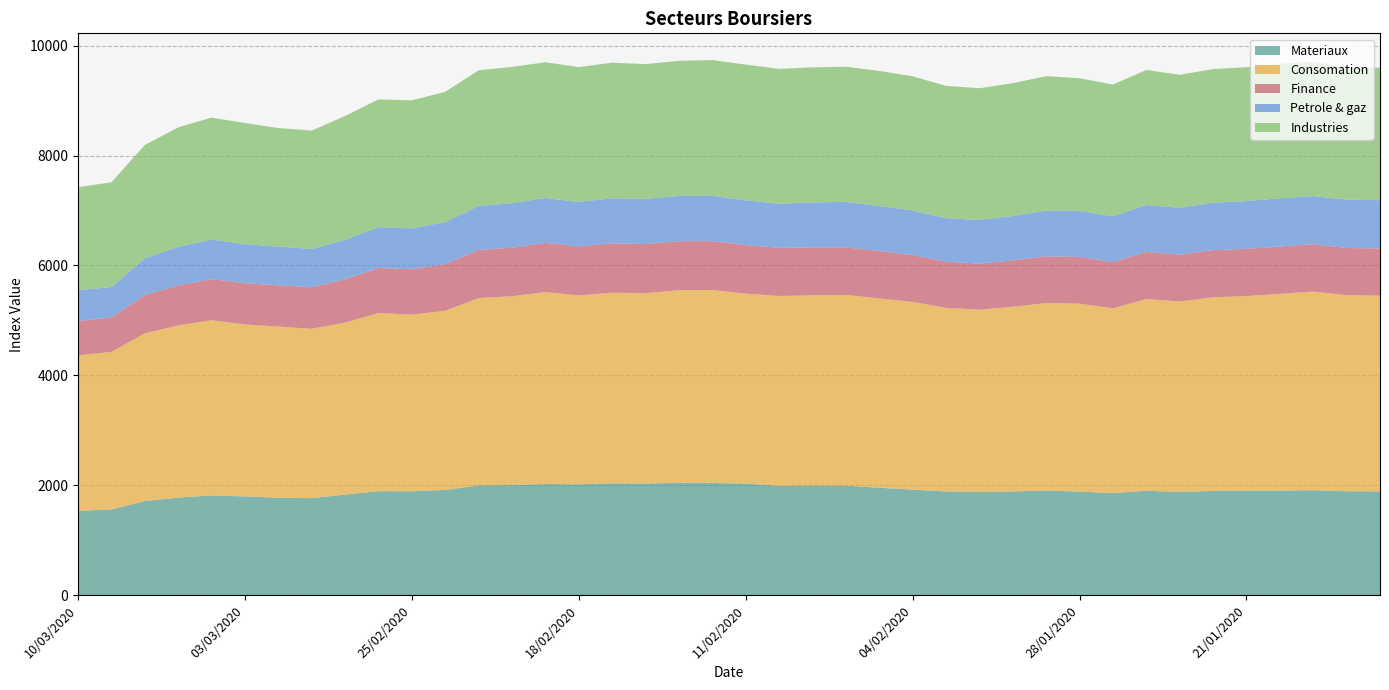

Reading left to right, list all the values displayed in this chart.

Materiaux: 10/03/2020=1532.5	09/03/2020=1557.8	06/03/2020=1710.3	05/03/2020=1773.6	04/03/2020=1812.4	03/03/2020=1794.7	02/03/2020=1771.8	28/02/2020=1763.8	27/02/2020=1829.2	26/02/2020=1890.7	25/02/2020=1888.5	24/02/2020=1912.7	21/02/2020=1996.8	20/02/2020=2002.0	19/02/2020=2019.8	18/02/2020=2015.4	17/02/2020=2033.7	14/02/2020=2027.7	13/02/2020=2046.3	12/02/2020=2039.2	11/02/2020=2028.7	10/02/2020=1988.6	07/02/2020=1993.7	06/02/2020=1991.6	05/02/2020=1952.8	04/02/2020=1918.2	03/02/2020=1886.3	31/01/2020=1874.4	30/01/2020=1885.9	29/01/2020=1901.6	28/01/2020=1883.6	27/01/2020=1853.8	24/01/2020=1898.9	23/01/2020=1875.9	22/01/2020=1895.3	21/01/2020=1900.6	20/01/2020=1901.8	17/01/2020=1906.8	16/01/2020=1889.2	15/01/2020=1886.6
Consomation: 10/03/2020=2831.1	09/03/2020=2868.2	06/03/2020=3053.6	05/03/2020=3134.8	04/03/2020=3188.6	03/03/2020=3130.4	02/03/2020=3114.9	28/02/2020=3082.7	27/02/2020=3130.2	26/02/2020=3241.3	25/02/2020=3215.8	24/02/2020=3261.2	21/02/2020=3408.4	20/02/2020=3437.3	19/02/2020=3495.5	18/02/2020=3437.6	17/02/2020=3470.4	14/02/2020=3466.4	13/02/2020=3503.2	12/02/2020=3513.2	11/02/2020=3457.3	10/02/2020=3455.4	07/02/2020=3461.8	06/02/2020=3471.5	05/02/2020=3445.6	04/02/2020=3418.7	03/02/2020=3340.4	31/01/2020=3319.6	30/01/2020=3360.6	29/01/2020=3413.8	28/01/2020=3420.5	27/01/2020=3365.0	24/01/2020=3489.3	23/01/2020=3467.8	22/01/2020=3525.6	21/01/2020=3541.2	20/01/2020=3581.5	17/01/2020=3617.6	16/01/2020=3569.3	15/01/2020=3564.1
Finance: 10/03/2020=623.9	09/03/2020=626.5	06/03/2020=699.6	05/03/2020=727.2	04/03/2020=750.4	03/03/2020=750.7	02/03/2020=751.1	28/02/2020=757.2	27/02/2020=787.5	26/02/2020=821.4	25/02/2020=825.8	24/02/2020=850.4	21/02/2020=876.8	20/02/2020=882.8	19/02/2020=895.4	18/02/2020=893.9	17/02/2020=898.5	14/02/2020=895.1	13/02/2020=892.2	12/02/2020=890.0	11/02/2020=883.7	10/02/2020=874.8	07/02/2020=873.8	06/02/2020=866.0	05/02/2020=862.3	04/02/2020=851.9	03/02/2020=841.8	31/01/2020=838.9	30/01/2020=845.5	29/01/2020=850.5	28/01/2020=849.0	27/01/2020=843.7	24/01/2020=857.9	23/01/2020=852.8	22/01/2020=857.6	21/01/2020=859.4	20/01/2020=860.8	17/01/2020=861.0	16/01/2020=858.0	15/01/2020=857.9
Petrole & gaz: 10/03/2020=560.3	09/03/2020=554.0	06/03/2020=666.2	05/03/2020=701.9	04/03/2020=718.9	03/03/2020=710.2	02/03/2020=705.5	28/02/2020=694.5	27/02/2020=719.6	26/02/2020=743.6	25/02/2020=743.6	24/02/2020=763.9	21/02/2020=802.3	20/02/2020=811.7	19/02/2020=816.3	18/02/2020=809.3	17/02/2020=819.4	14/02/2020=820.9	13/02/2020=823.1	12/02/2020=823.7	11/02/2020=813.8	10/02/2020=803.8	07/02/2020=816.3	06/02/2020=829.2	05/02/2020=821.5	04/02/2020=810.1	03/02/2020=790.0	31/01/2020=794.6	30/01/2020=806.9	29/01/2020=831.0	28/01/2020=835.8	27/01/2020=831.2	24/01/2020=854.3	23/01/2020=853.4	22/01/2020=863.5	21/01/2020=869.9	20/01/2020=879.3	17/01/2020=876.2	16/01/2020=881.2	15/01/2020=878.4
Industries: 10/03/2020=1876.4	09/03/2020=1907.1	06/03/2020=2061.6	05/03/2020=2176.0	04/03/2020=2220.2	03/03/2020=2205.6	02/03/2020=2157.4	28/02/2020=2155.9	27/02/2020=2253.7	26/02/2020=2325.7	25/02/2020=2330.7	24/02/2020=2371.4	21/02/2020=2467.9	20/02/2020=2479.9	19/02/2020=2470.9	18/02/2020=2454.0	17/02/2020=2468.0	14/02/2020=2454.0	13/02/2020=2459.5	12/02/2020=2471.5	11/02/2020=2472.0	10/02/2020=2455.3	07/02/2020=2459.6	06/02/2020=2458.7	05/02/2020=2458.1	04/02/2020=2444.0	03/02/2020=2410.2	31/01/2020=2397.4	30/01/2020=2418.2	29/01/2020=2447.6	28/01/2020=2417.6	27/01/2020=2398.9	24/01/2020=2457.2	23/01/2020=2420.0	22/01/2020=2432.1	21/01/2020=2436.3	20/01/2020=2449.5	17/01/2020=2446.2	16/01/2020=2412.6	15/01/2020=2411.4